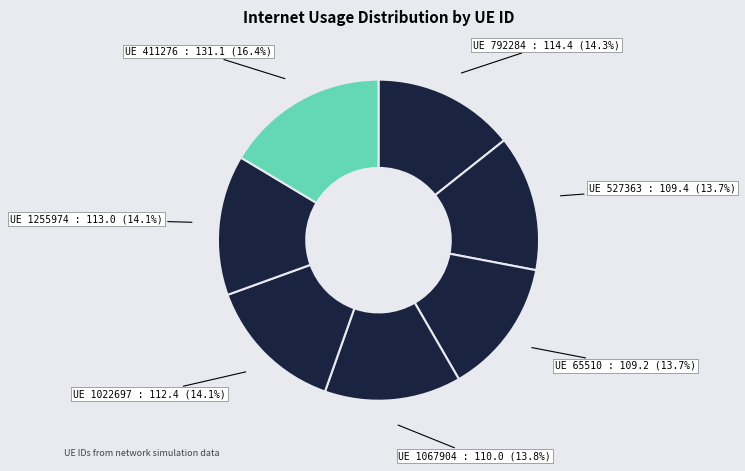

Count the number of slices in the pie.

7